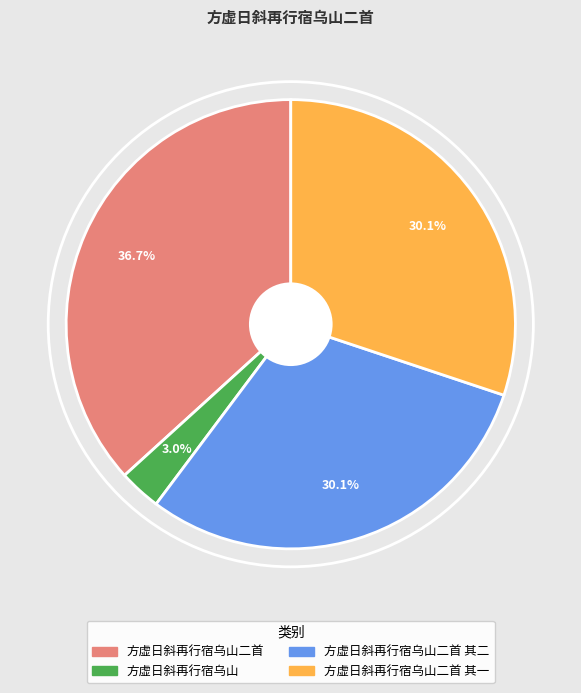

Count the number of slices in the pie.

4